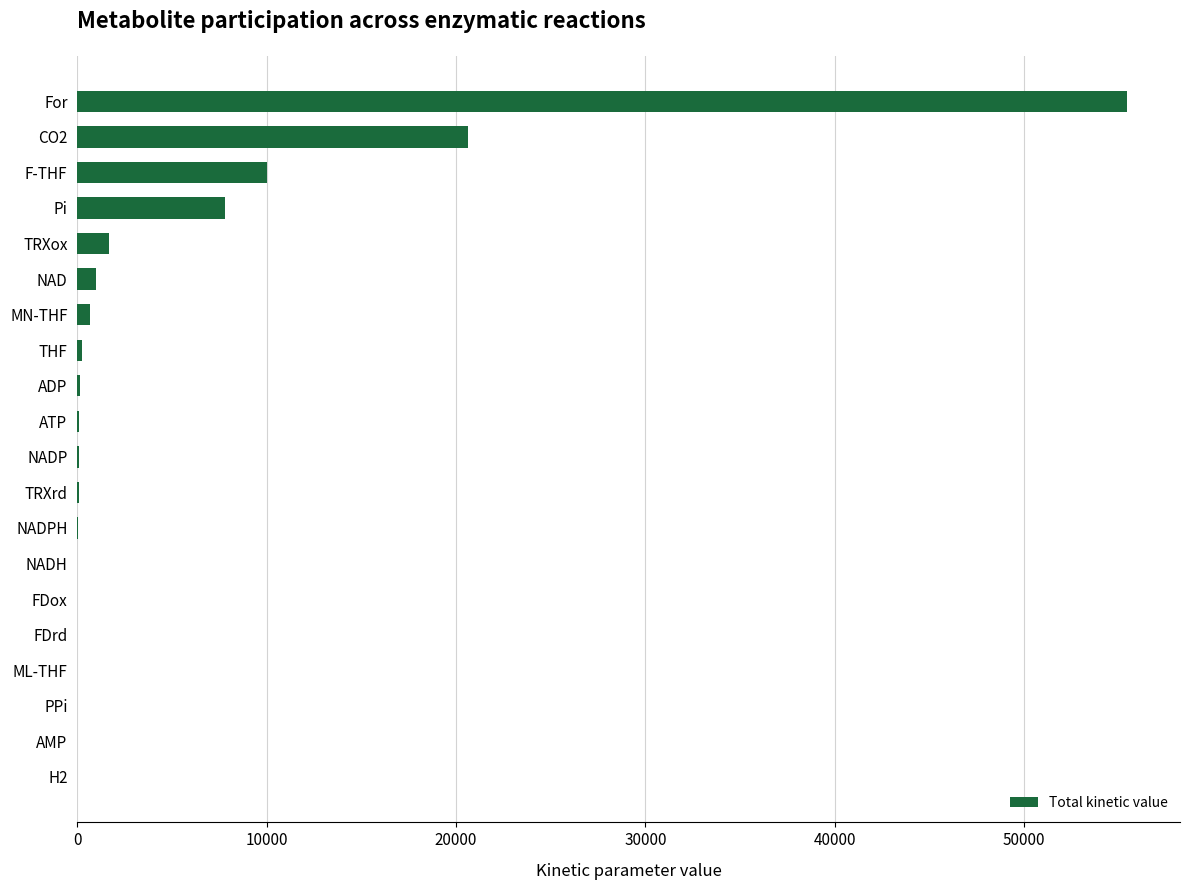

How many data points does each series have?

20